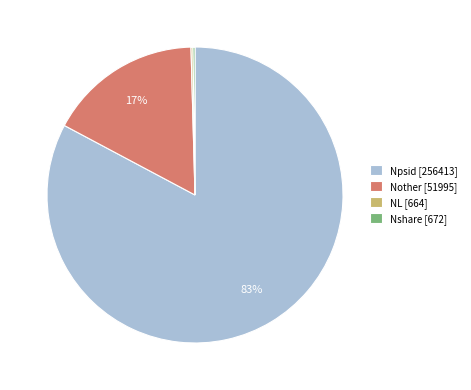

What is the majority slice?

Npsid